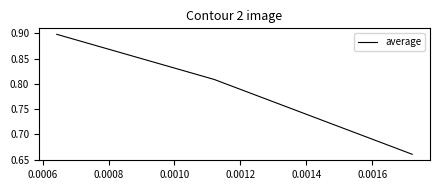

Is this an area chart (filled region under the line)?

No